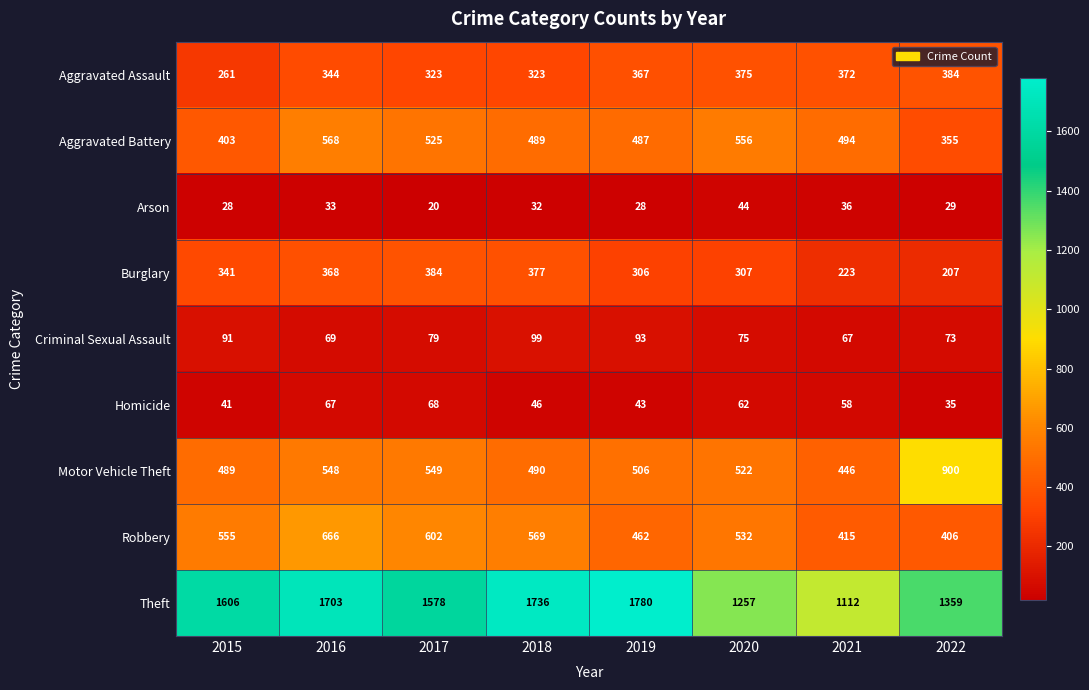

Which series has the largest range (max minus min)?

Theft